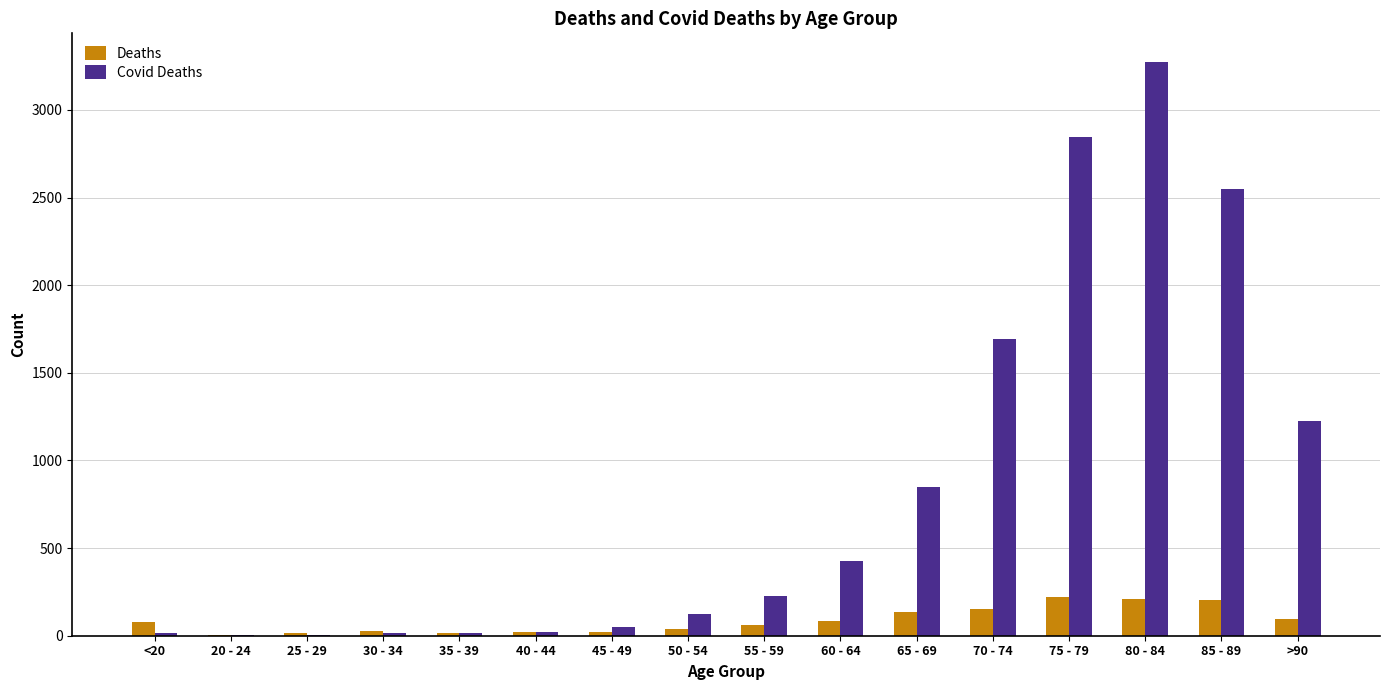

What is the maximum value for Deaths?

220